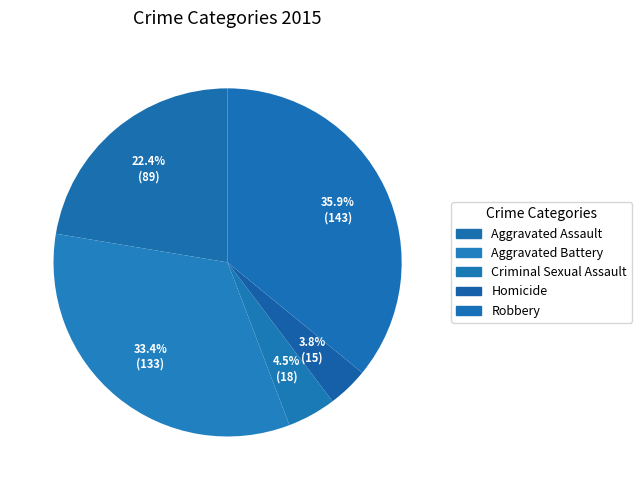

Between Criminal Sexual Assault and Homicide, which is larger?

Criminal Sexual Assault